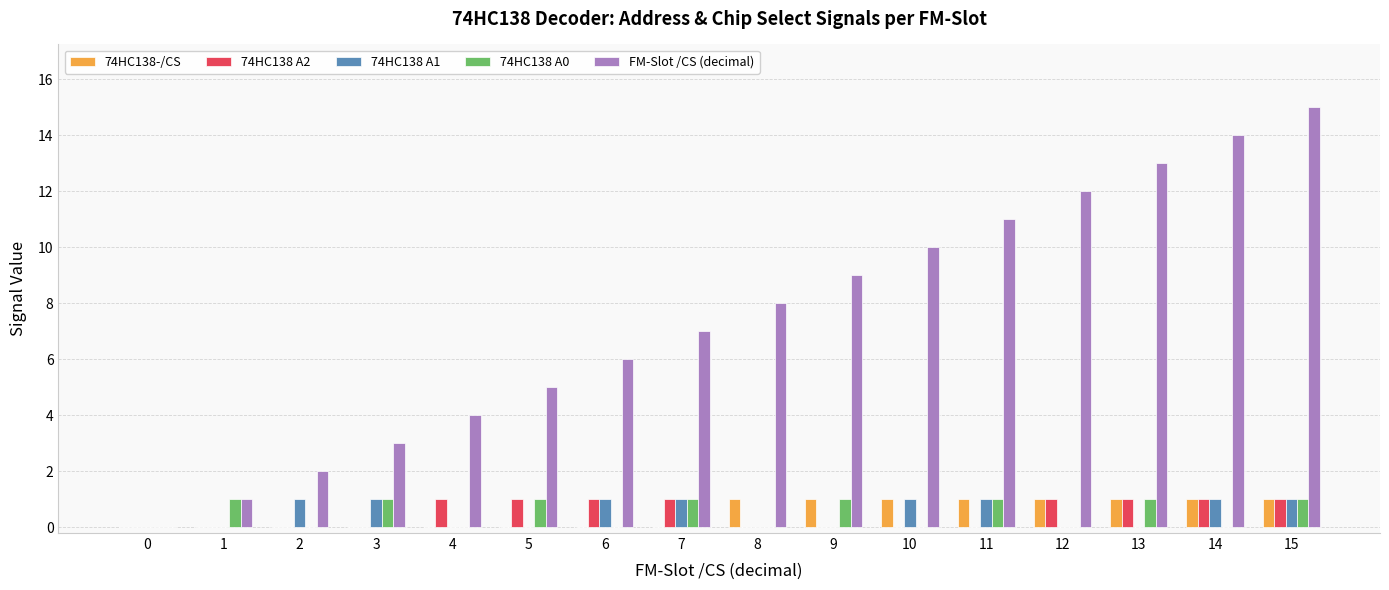

Reading right to left, transcribe all the data shown in this chart.

74HC138-/CS: 1	1	1	1	1	1	1	1	0	0	0	0	0	0	0	0
74HC138 A2: 1	1	1	1	0	0	0	0	1	1	1	1	0	0	0	0
74HC138 A1: 1	1	0	0	1	1	0	0	1	1	0	0	1	1	0	0
74HC138 A0: 1	0	1	0	1	0	1	0	1	0	1	0	1	0	1	0
FM-Slot /CS (decimal): 15	14	13	12	11	10	9	8	7	6	5	4	3	2	1	0